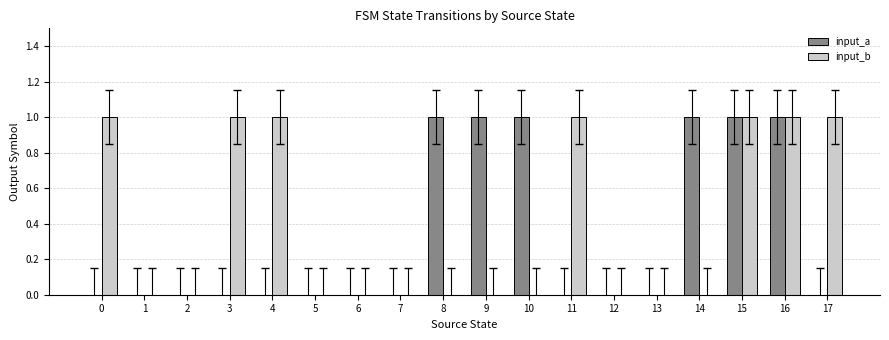

True or false: input_a has a value of 1 at 13.

False